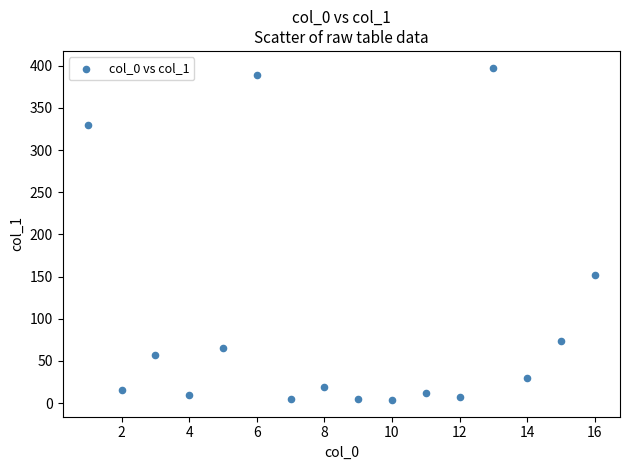

What is the range of X values (max minus min)?

15.0